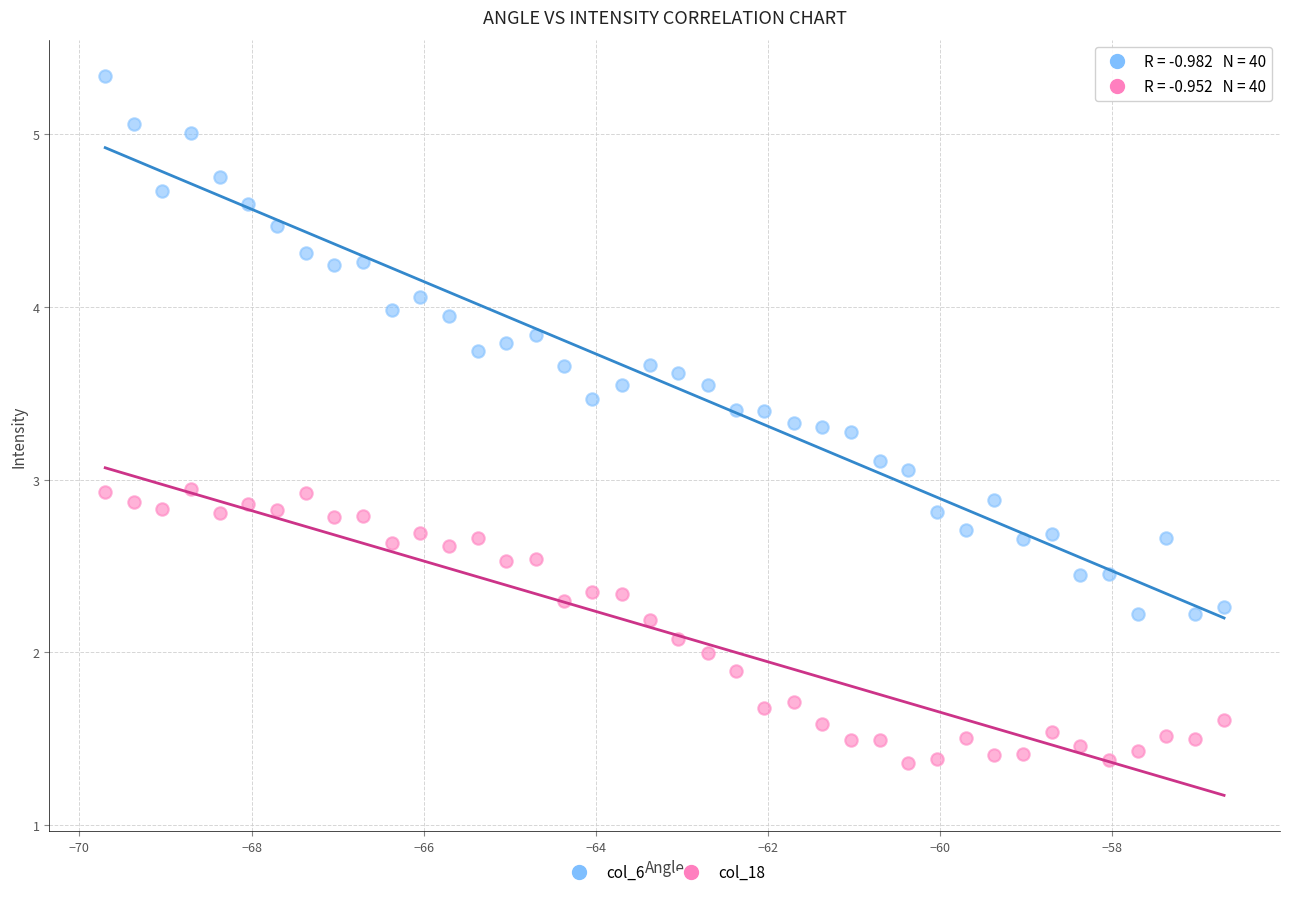

Across all data points, what is the range of X values (max minus min)?

13.0